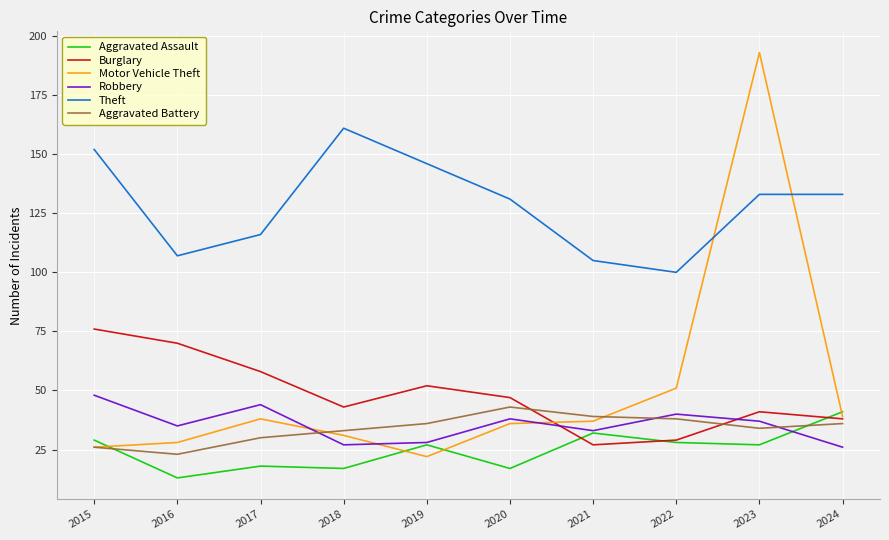

True or false: Robbery has more than 1 points higher than both neighbors.

True